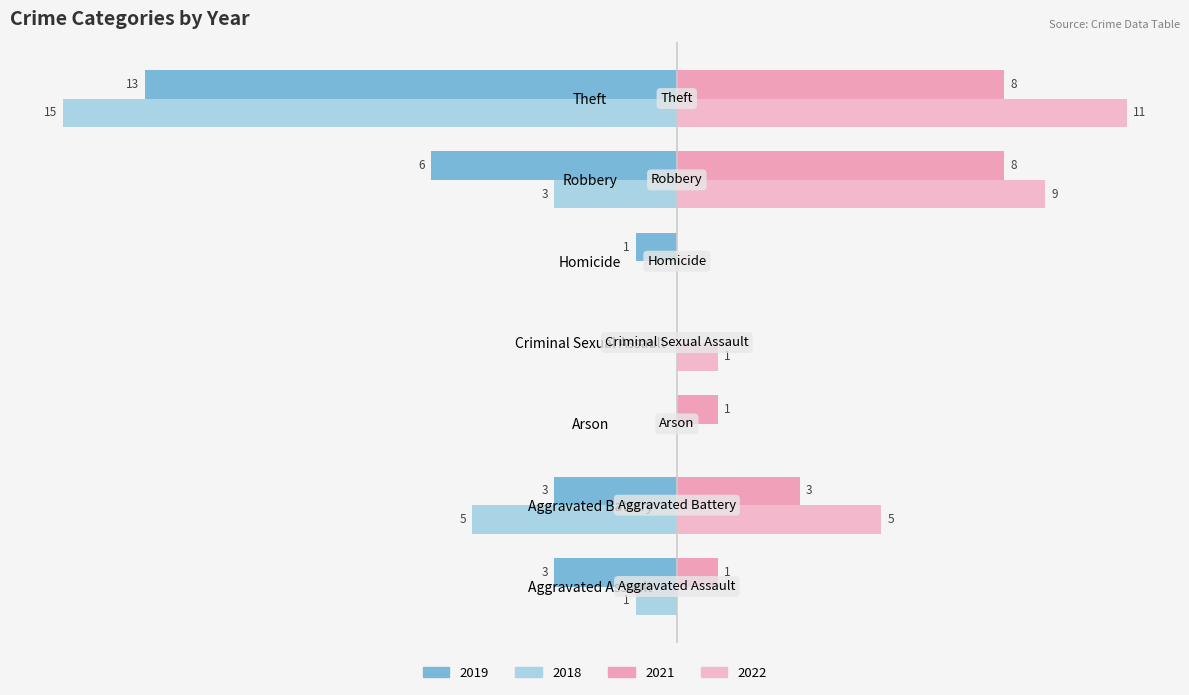

What is the value of the 2022 bar at the 4th from the left?

1